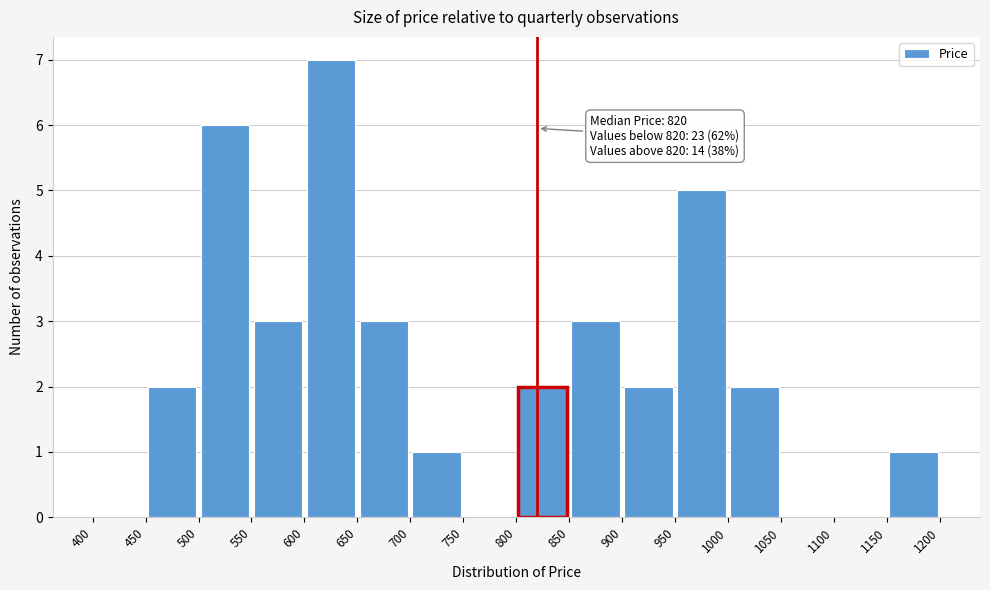

Which range on the x-axis has the tallest bar?

600 to 650